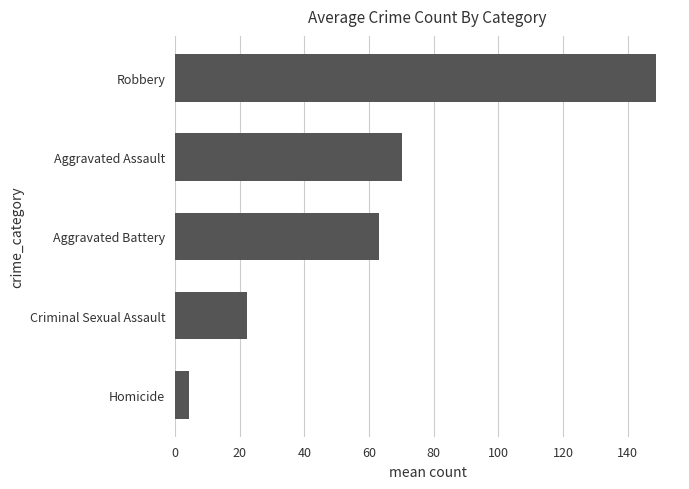

Reading bottom to top, list all the values displayed in this chart.

4.4	22.4	63.2	70.1	148.7